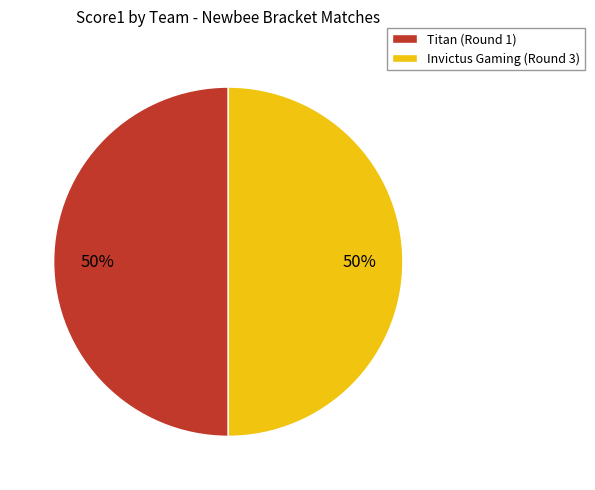

To the nearest percent, what portion does Titan (Round 1) represent?

50%